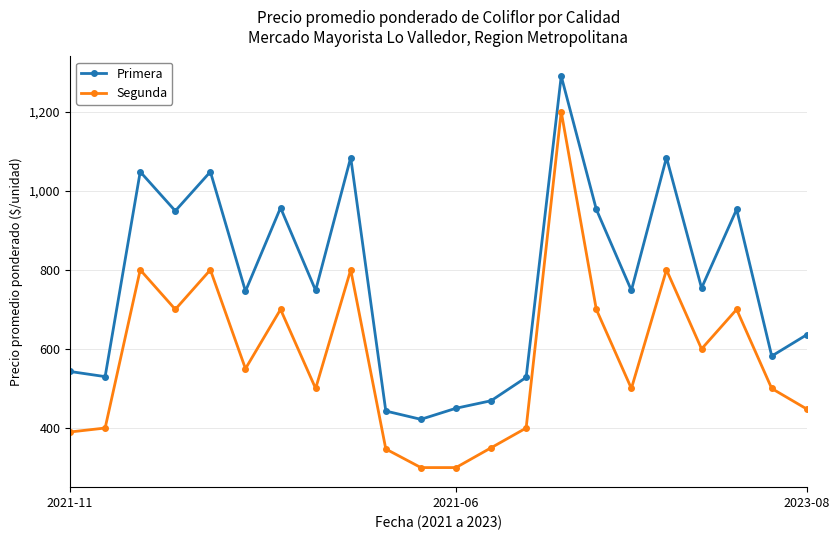

In Segunda, how many points are higher than both neighbors (excluding endpoints)?

7